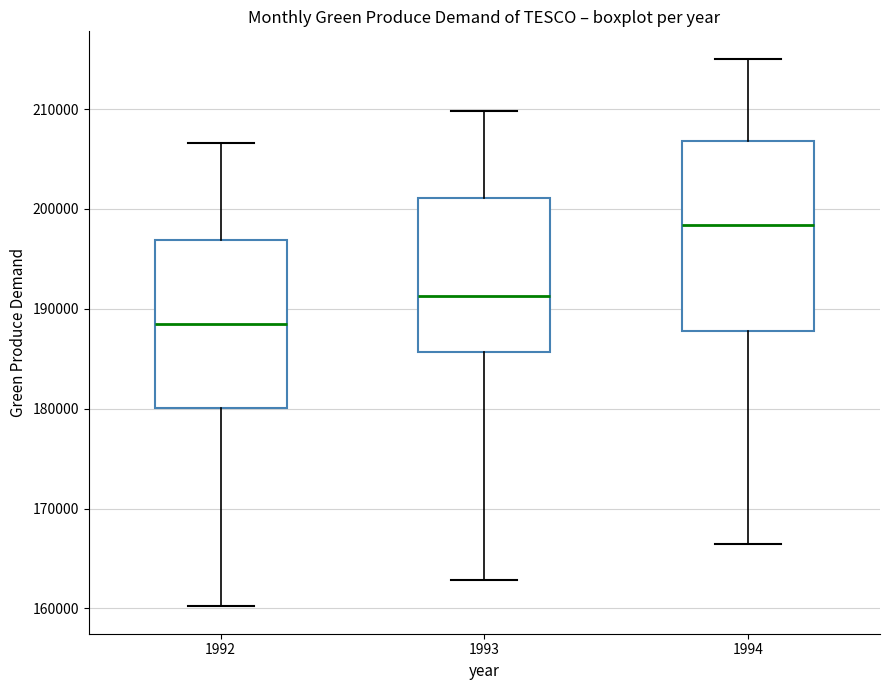

Which box is the tallest, from its lower edge to its upper edge?

1994